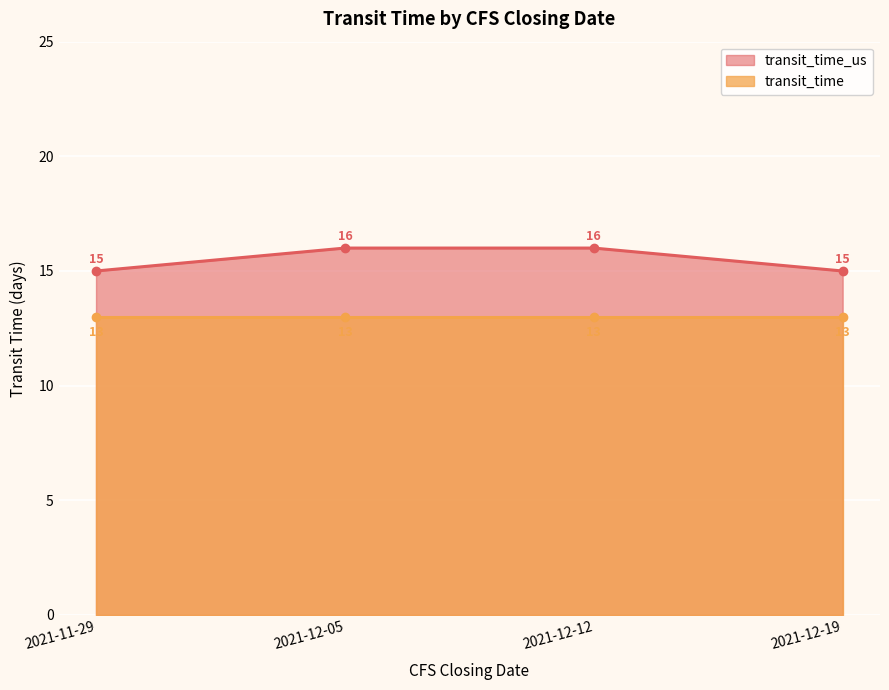

Is it true that the value at 2021-11-29 is 20?

False